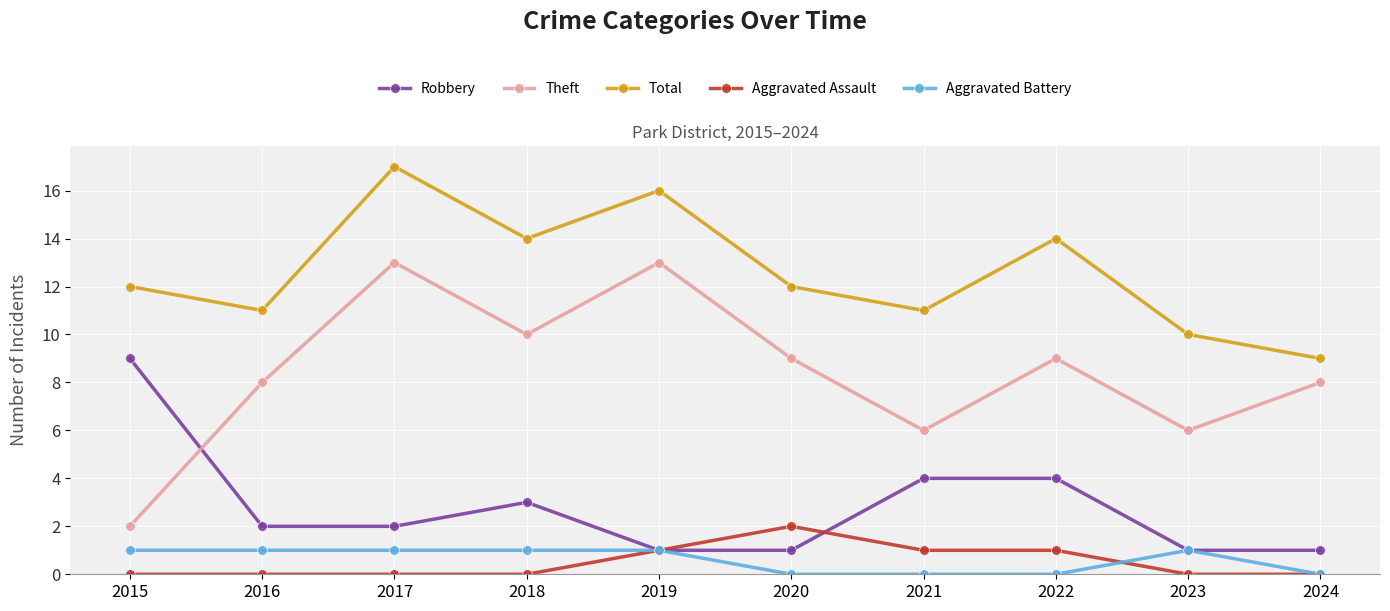

Where is the first local minimum for Total?

2016